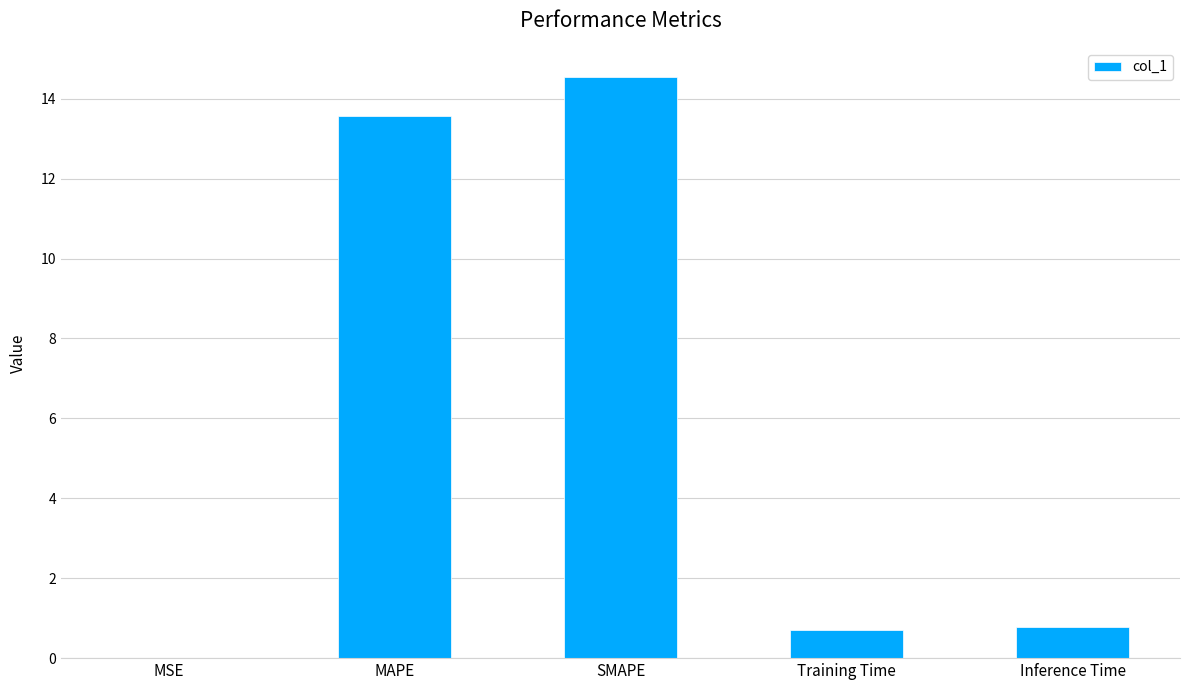

At which category does the chart reach its peak across all series?

SMAPE